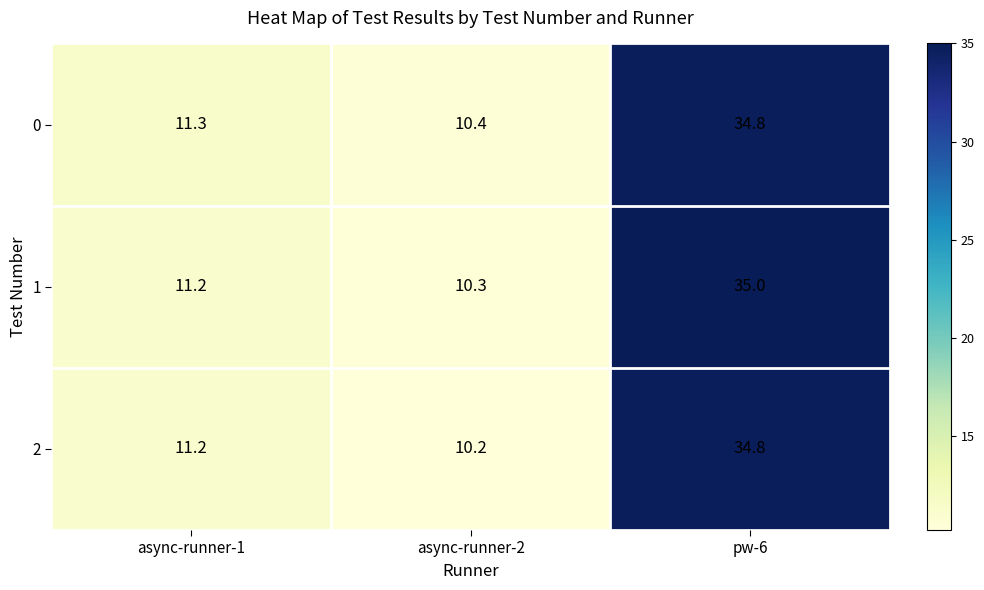

What is the total value across all series at pw-6?

104.6